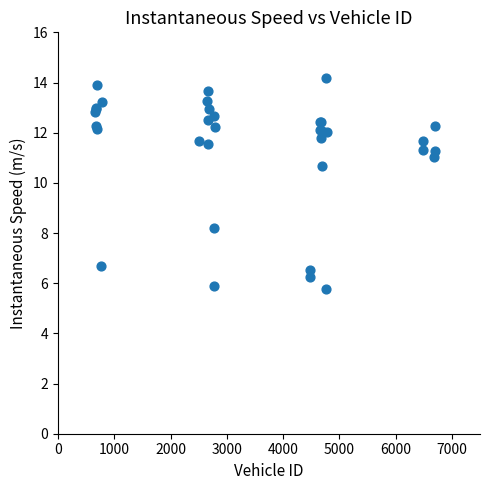

What Y value in the scatter plot is closest to 9?

8.2